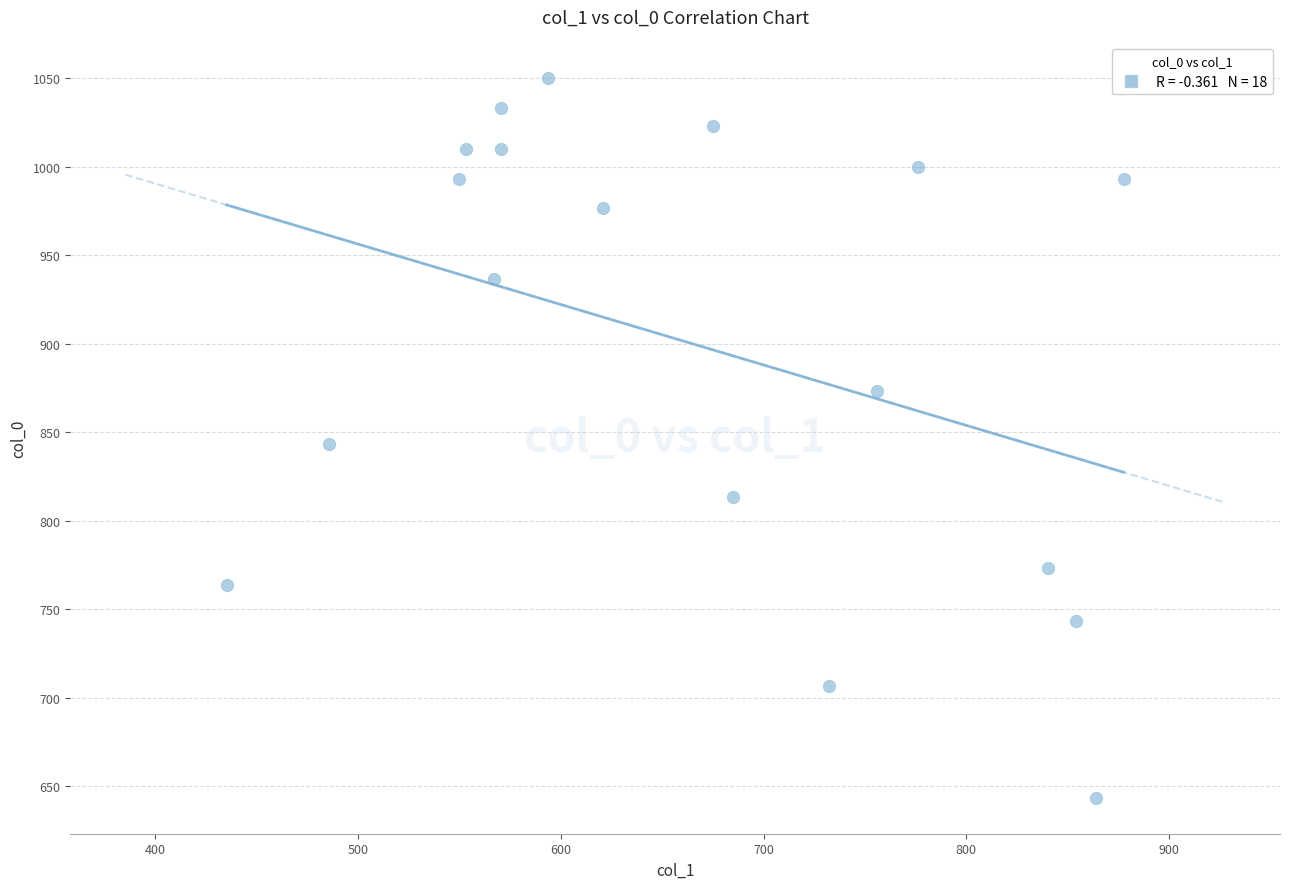

What is the range of Y values (max minus min)?

406.7